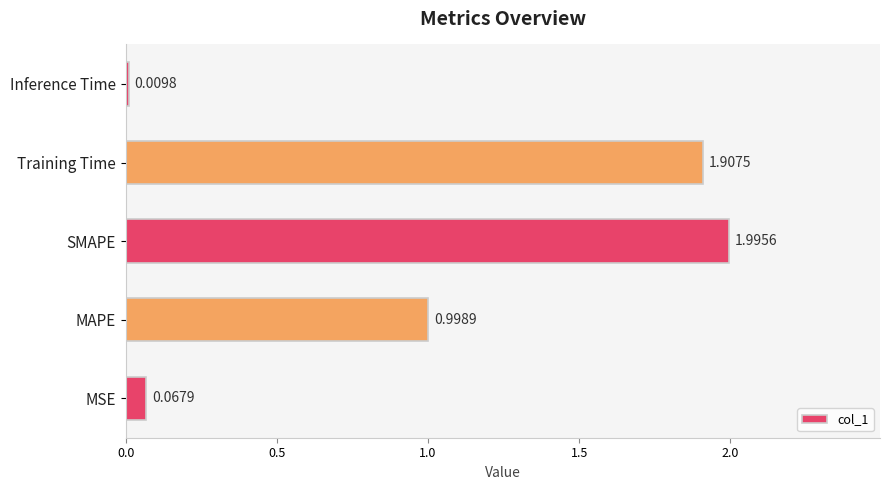

List the labels in order of value, largest first.

SMAPE, Training Time, MAPE, MSE, Inference Time